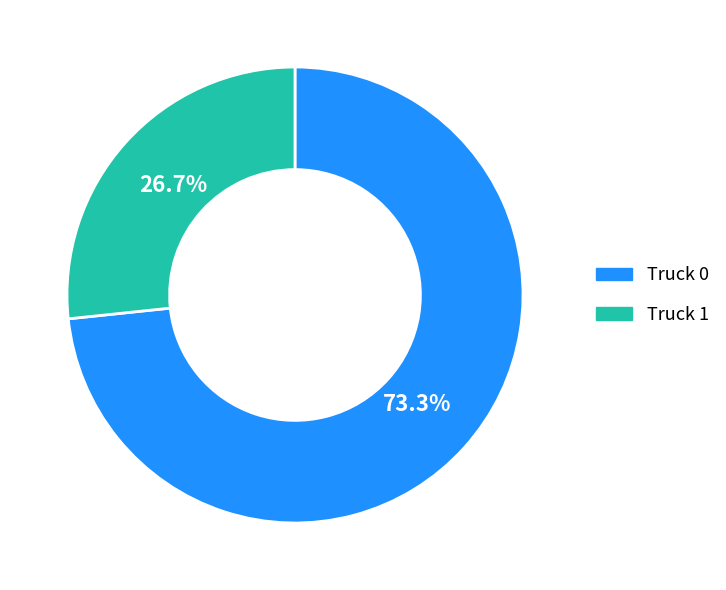

Which slice is the largest?

Truck 0